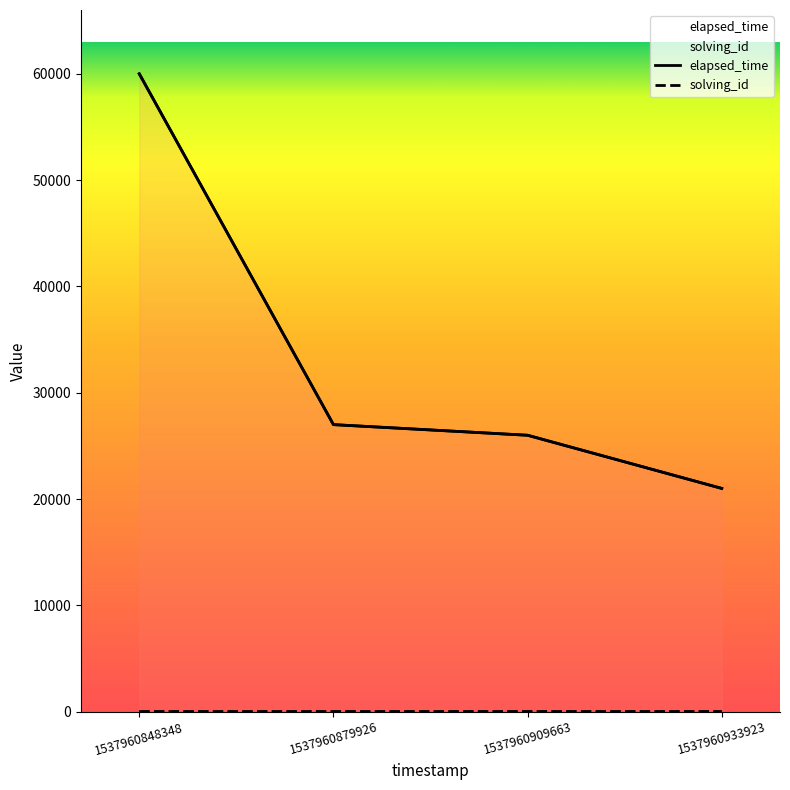

How many lines are shown in the chart?

2